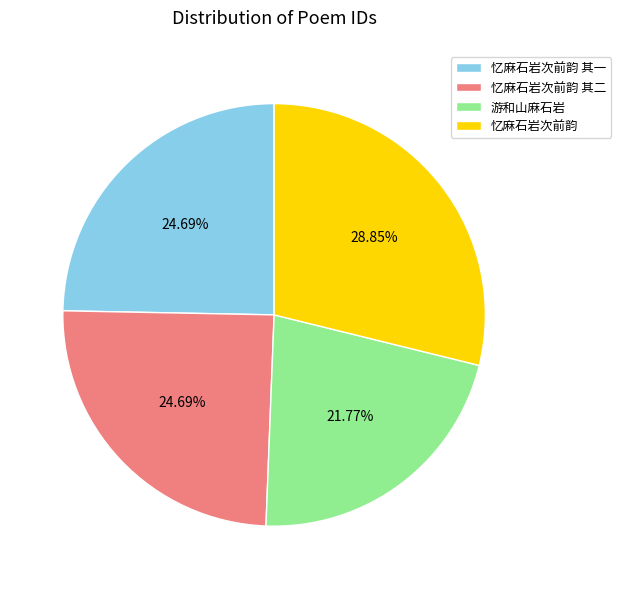

To the nearest percent, what is the difference between the largest and smallest slice percentages?

7%